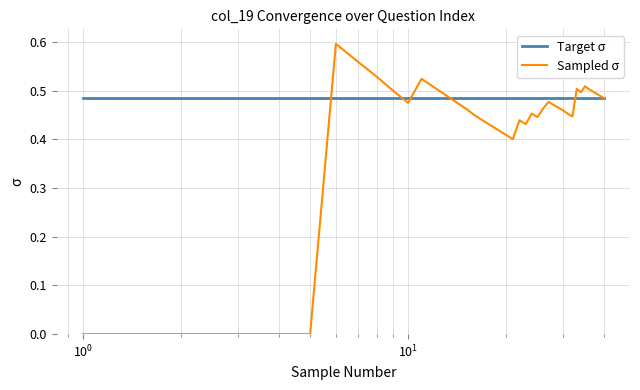

Which series has the largest total across all categories?

Target σ